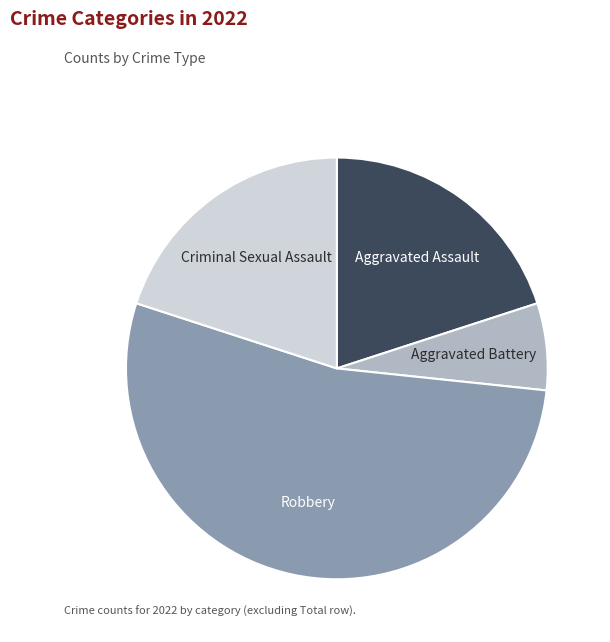

Is there any slice that represents more than half of the pie?

Yes